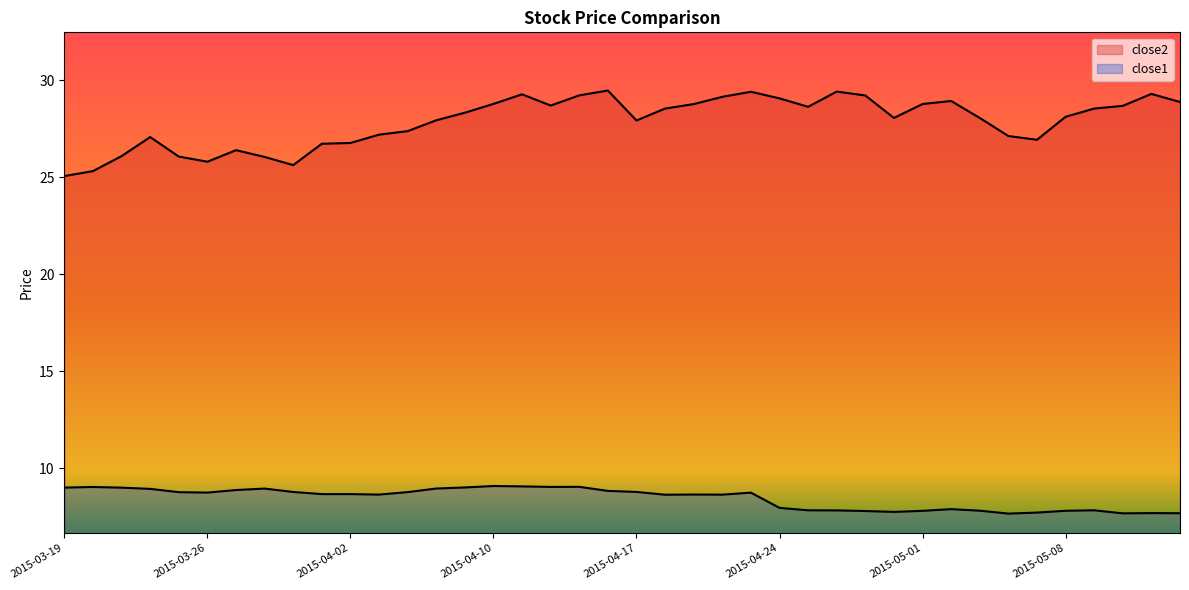

What is the highest value of the close2 series?

29.5